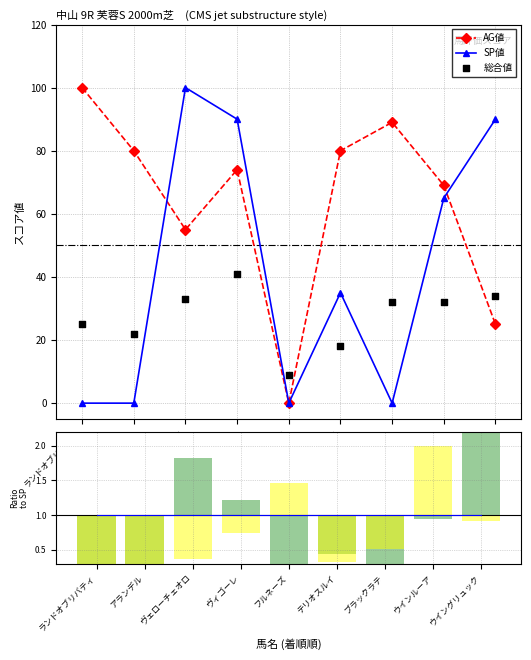

Which series reaches the minimum Y coordinate?

AG値